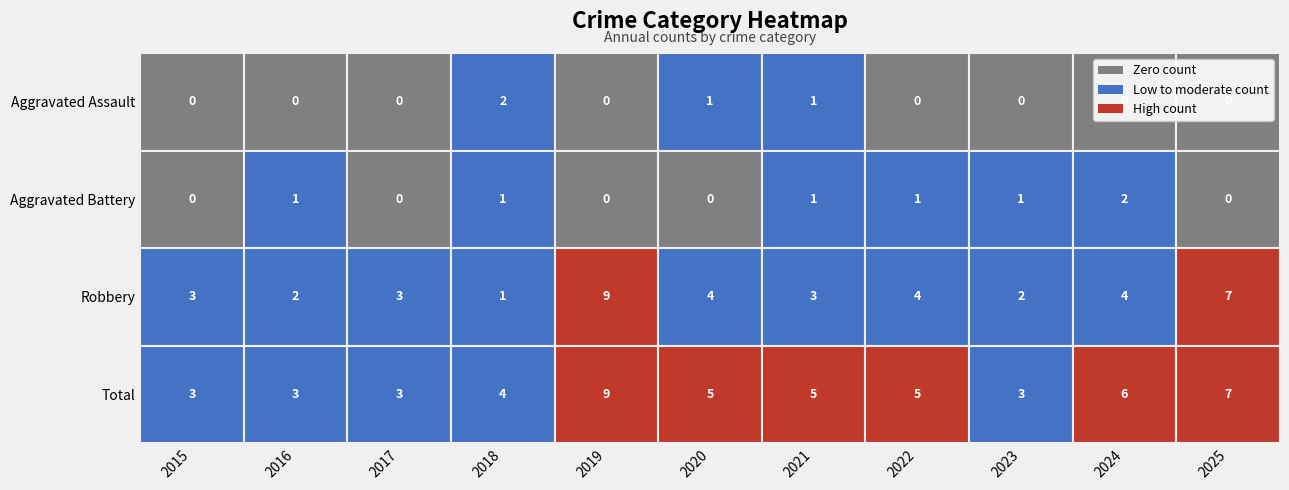

Rank the series at 2023 from lowest to highest value.

Aggravated Assault, Aggravated Battery, Robbery, Total